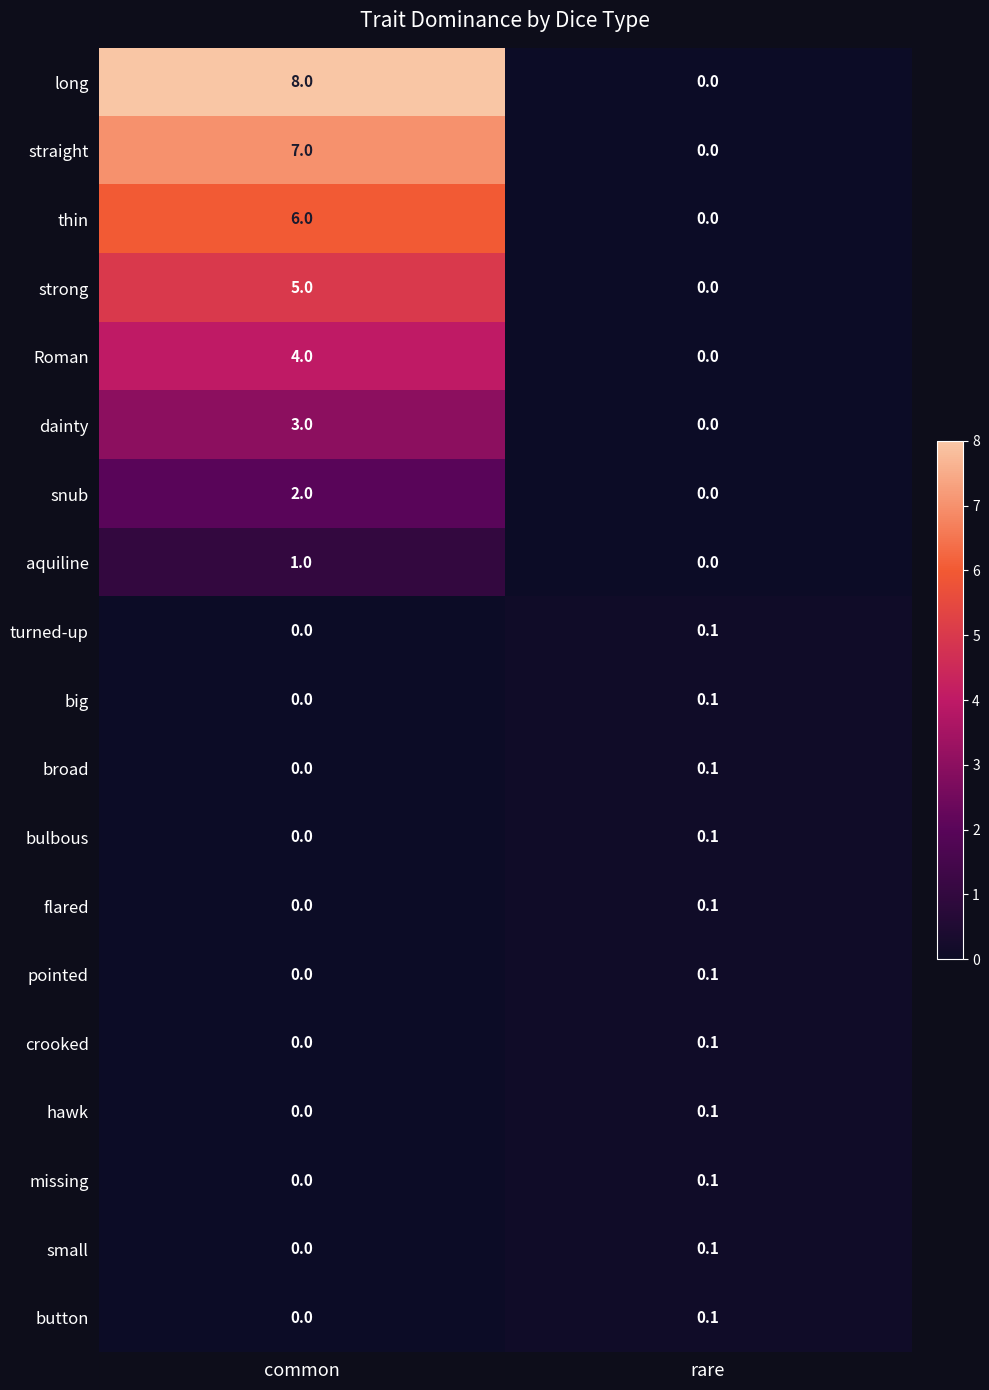

What is the difference between the long values at common and rare?

8.0